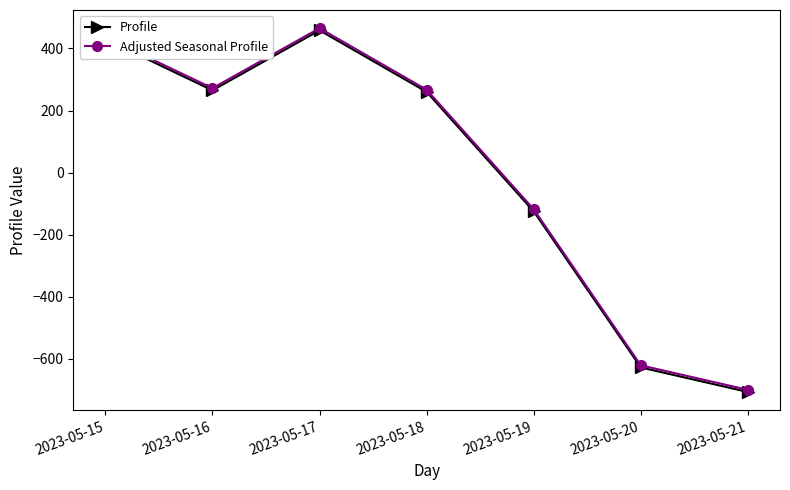

What is the average value of the Profile series?

-6.9